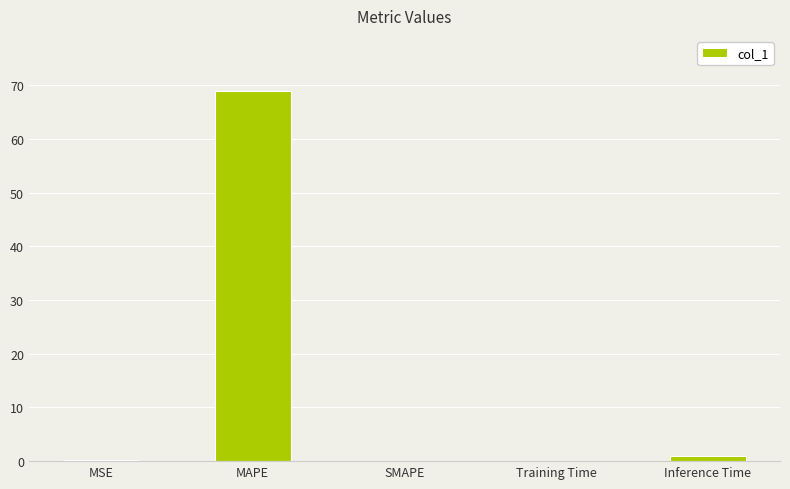

What is the maximum value shown in the chart?

68.9